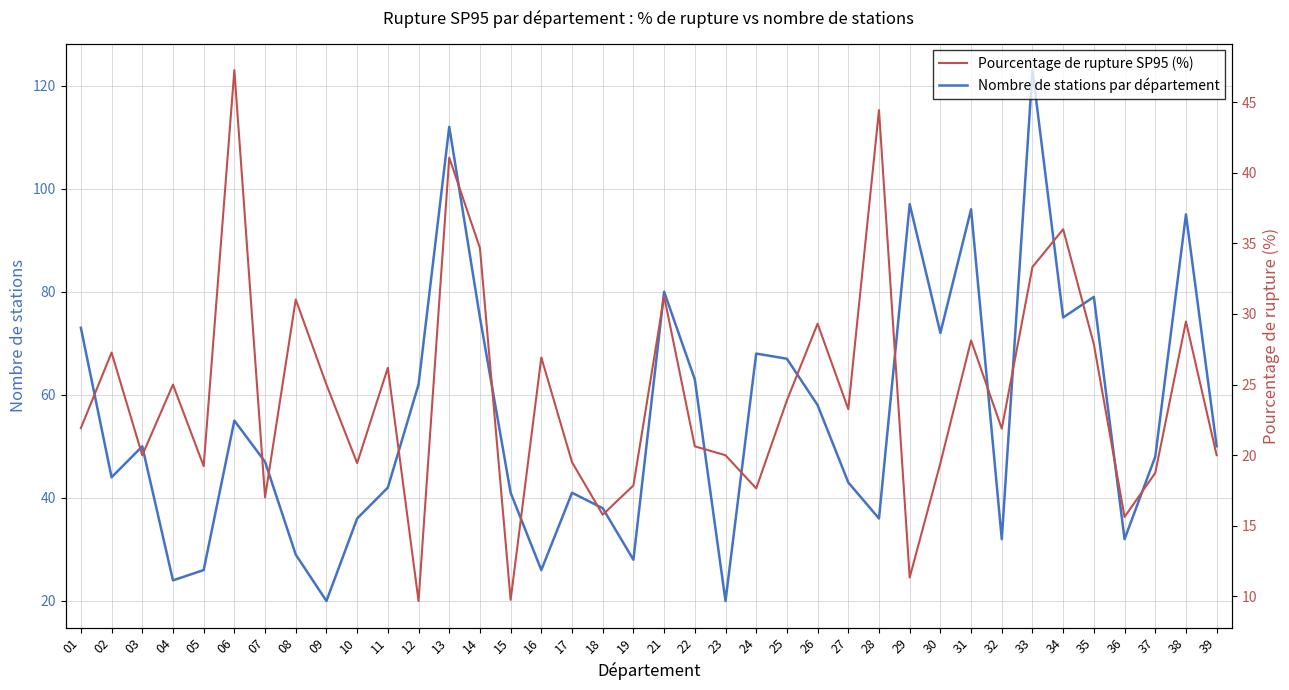

Between 39 and 04, which is larger?

39